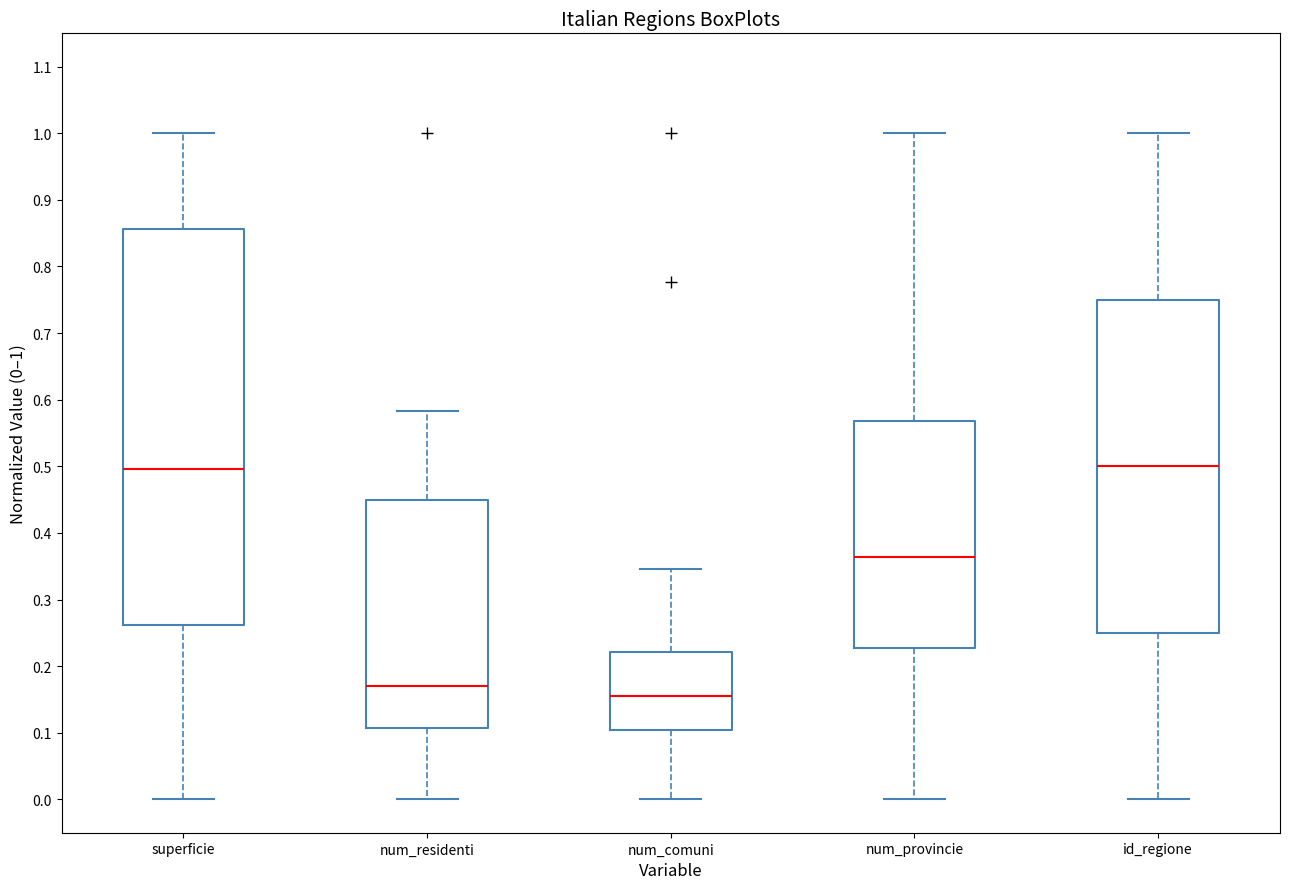

Where does the median line of the box for num_comuni sit on the y-axis? The values are not printed on the chart, so give them approximately, as read against the axis.

0.16